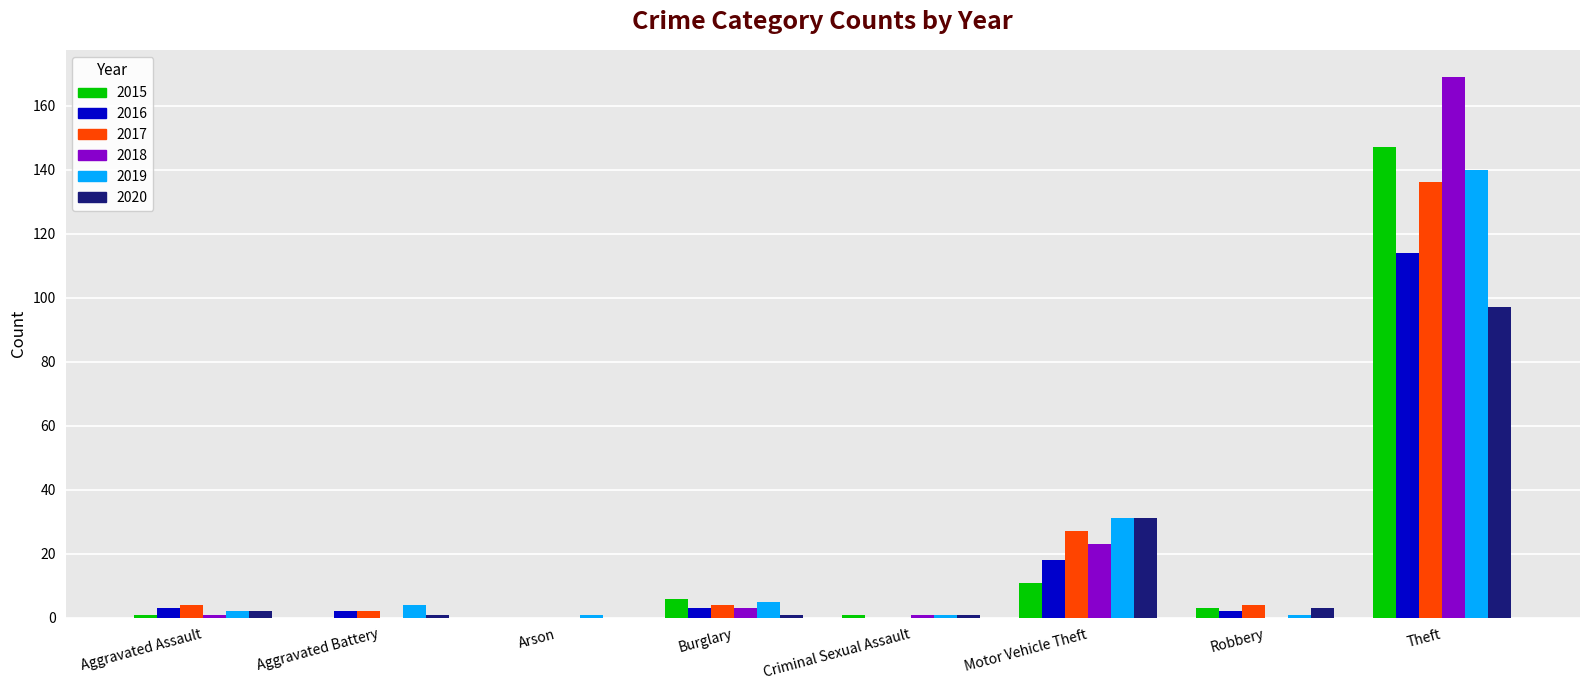

Is it true that 2018 equals 37 at Motor Vehicle Theft?

False